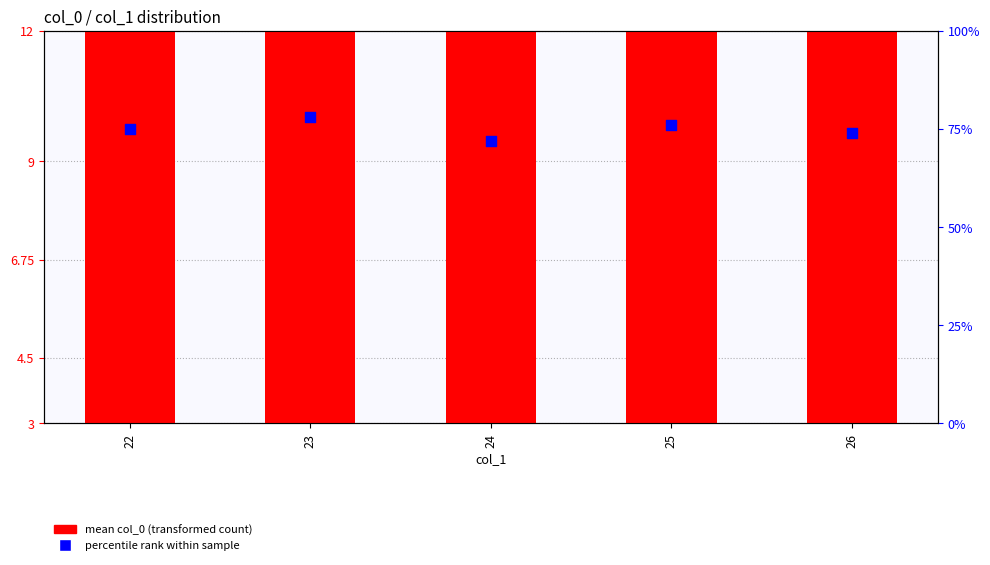

At how many categories does at least one series exceed 75?

2